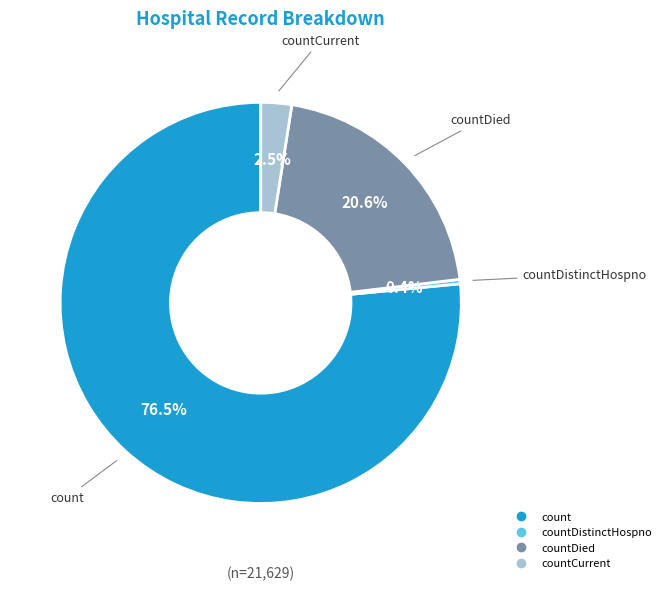

Is there any slice that represents more than half of the pie?

Yes